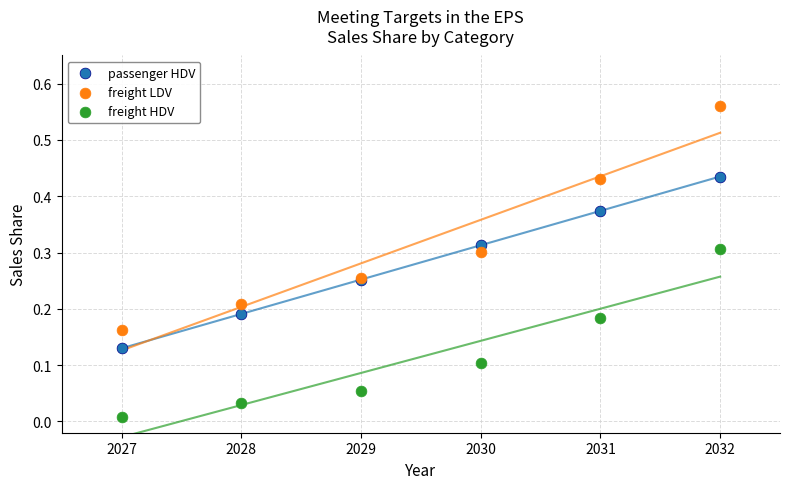

Which series contains the highest Y value?

freight LDV